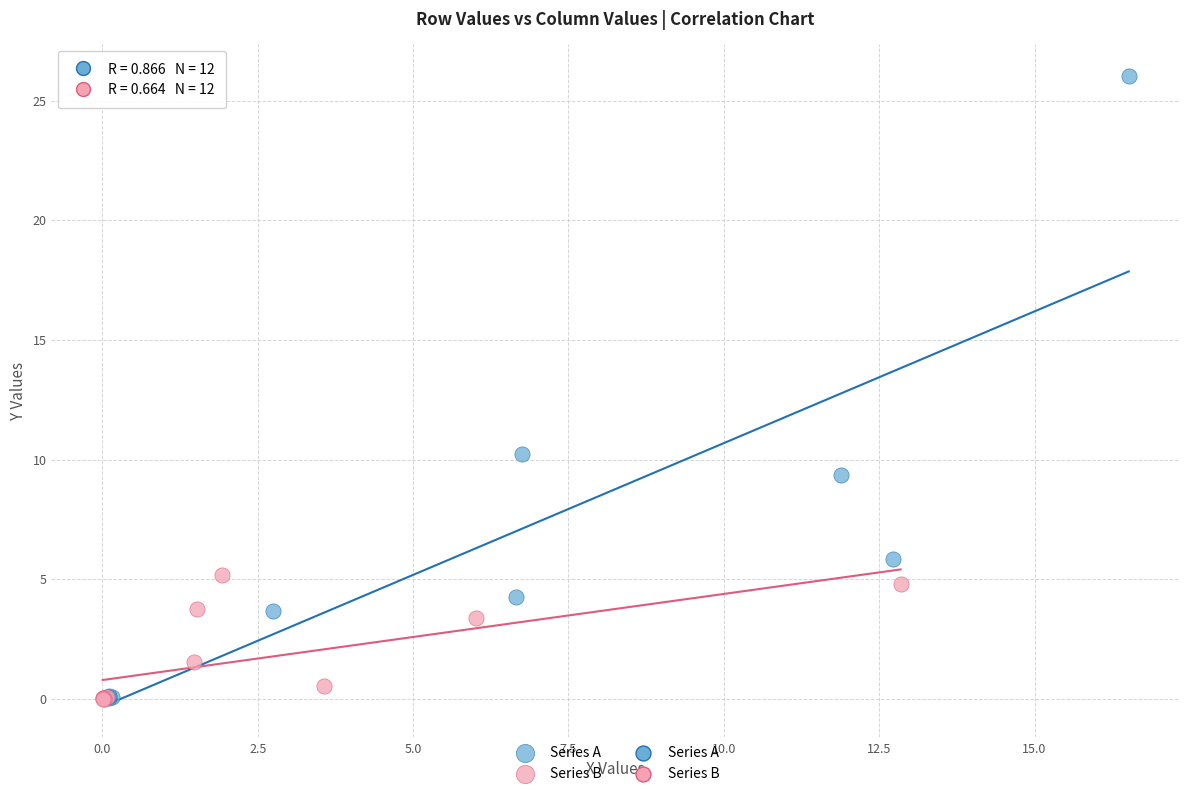

Which series contains the highest Y value?

Series A